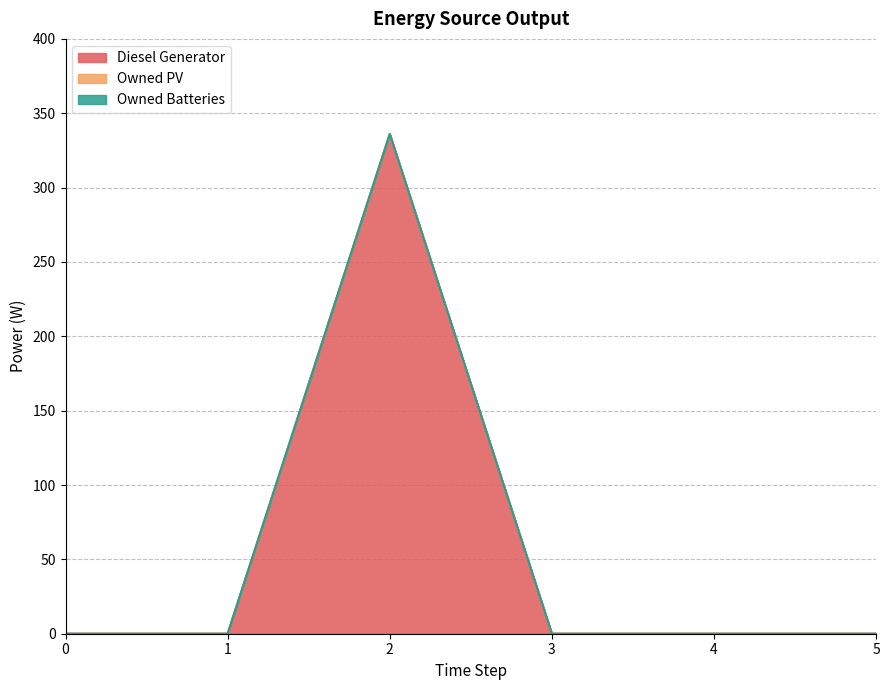

The Diesel Generator series shows 0 at 3. True or false?

True